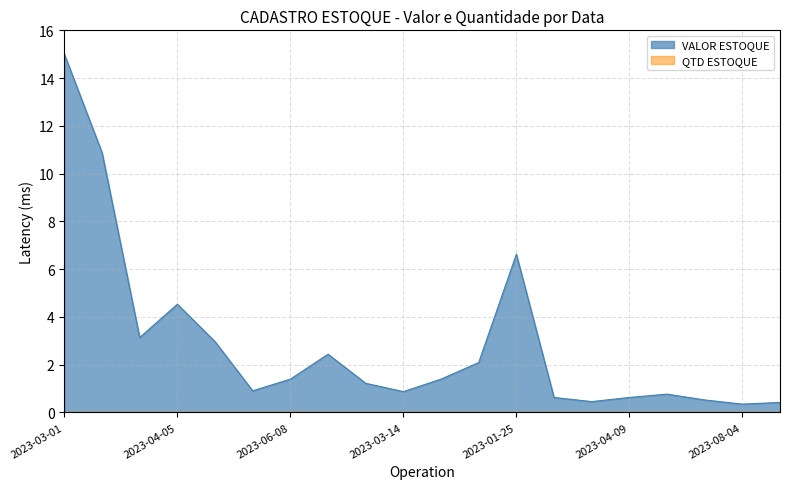

At how many categories does at least one series exceed 12?

1